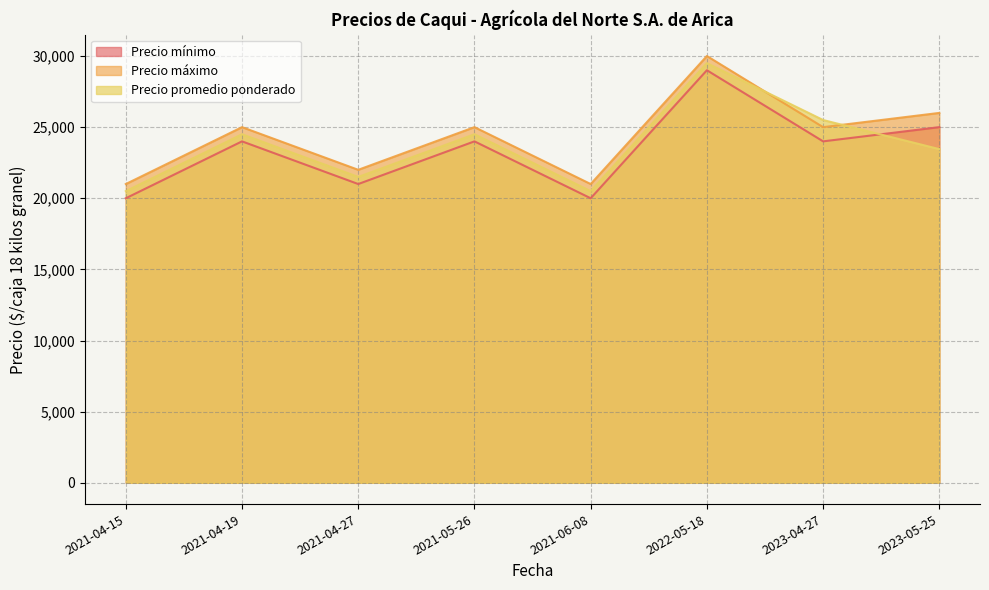

Reading left to right, extract all data points from this chart.

Precio mínimo: 20000	24000	21000	24000	20000	29000	24000	25000
Precio máximo: 21000	25000	22000	25000	21000	30000	25000	26000
Precio promedio ponderado: 20500	24500	21500	24500	20500	29500	25500	23455